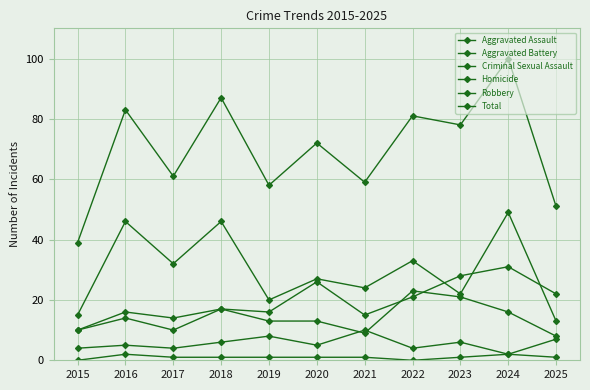

What is the lowest value of the Total series?

39